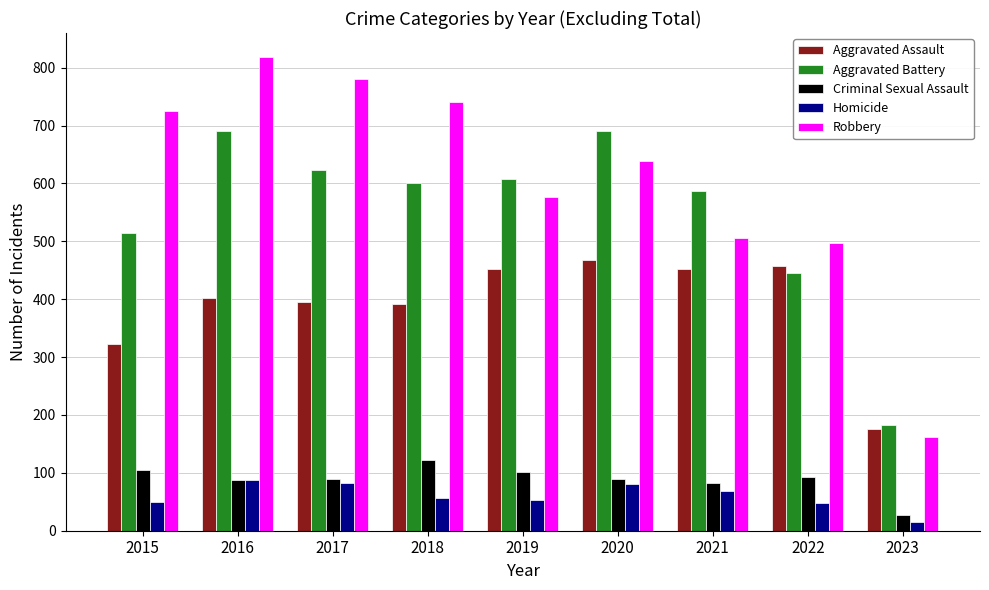

What is the difference between the maximum and minimum values in the Aggravated Assault series?

293